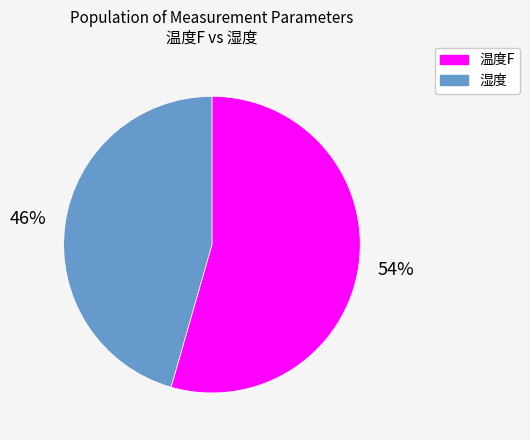

Rank the categories by value from highest to lowest.

温度F, 湿度